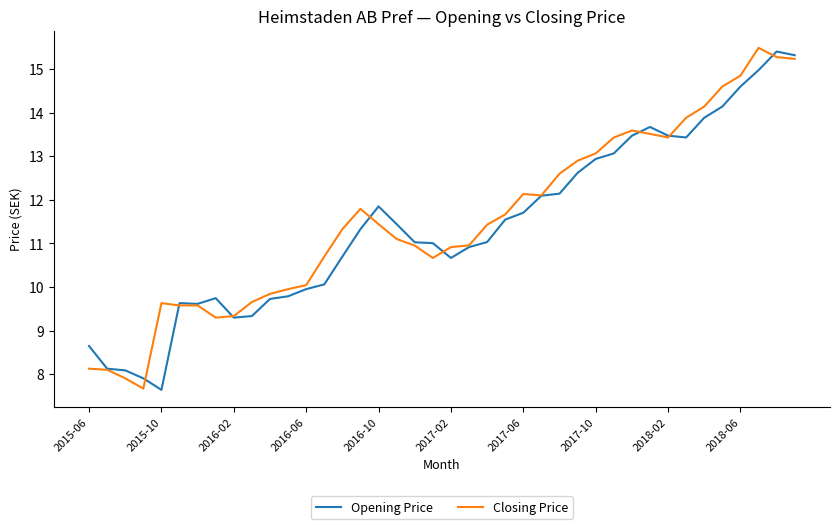

What is the greatest value displayed?

15.5